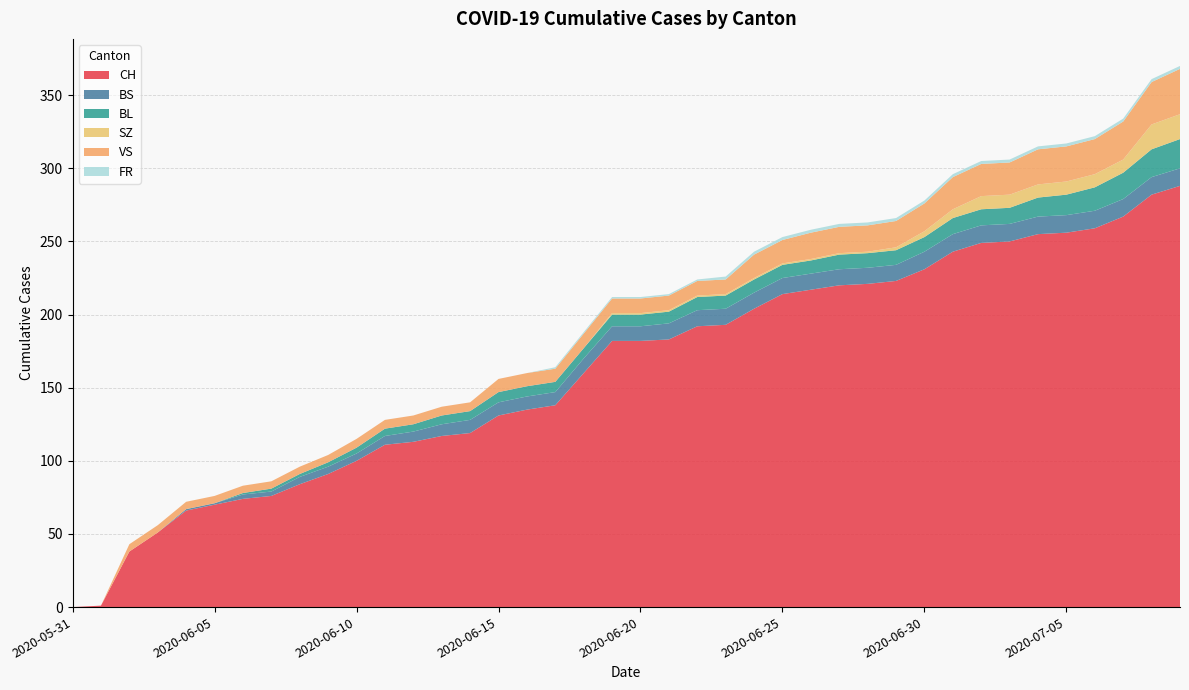

Reading right to left, what are all the values shown in this chart?

CH: 288	282	267	259	256	255	250	249	243	231	223	221	220	217	214	204	193	192	183	182	182	160	138	135	131	119	117	113	111	100	91	84	76	74	70	66	51	38	1	0
BS: 12	12	12	12	12	12	12	12	12	12	11	11	11	11	11	11	11	11	11	10	10	10	9	9	9	9	8	7	6	5	5	5	3	3	1	1	0	0	0	0
BL: 20	19	18	16	14	13	11	11	11	10	10	10	10	9	9	9	9	9	8	8	8	7	7	7	7	6	6	5	5	4	3	2	2	1	0	0	0	0	0	0
SZ: 17	17	9	9	9	9	9	9	6	4	2	1	1	1	1	1	1	1	1	1	1	0	0	0	0	0	0	0	0	0	0	0	0	0	0	0	0	0	0	0
VS: 31	29	26	24	24	24	22	22	22	19	18	18	18	18	16	16	10	10	10	10	10	10	9	9	9	6	6	6	6	6	5	5	5	5	5	5	5	5	0	0
FR: 2	2	2	2	2	2	2	2	2	2	2	2	2	2	2	2	2	1	1	1	1	1	1	0	0	0	0	0	0	0	0	0	0	0	0	0	0	0	0	0